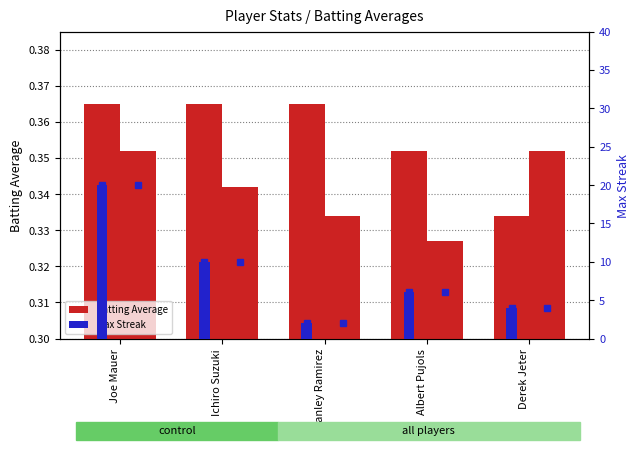

True or false: Max Streak has a value of 4.0 at Derek Jeter.

True